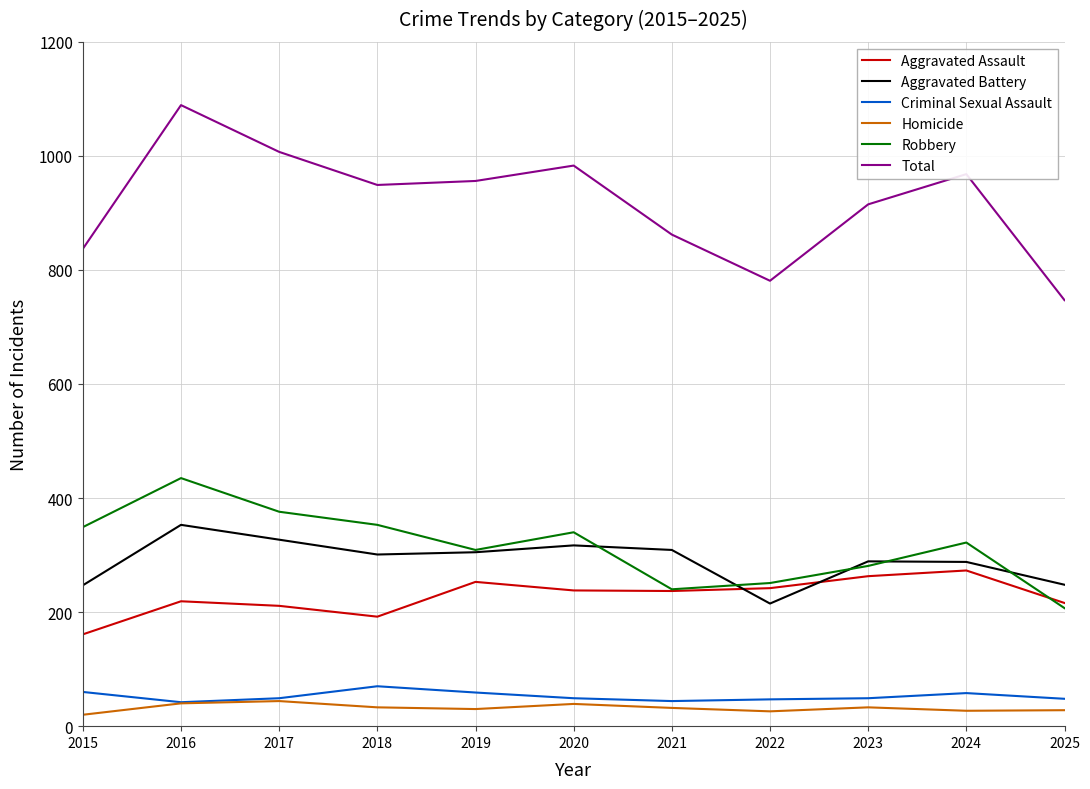

True or false: Aggravated Battery has more than 2 points higher than both neighbors.

True